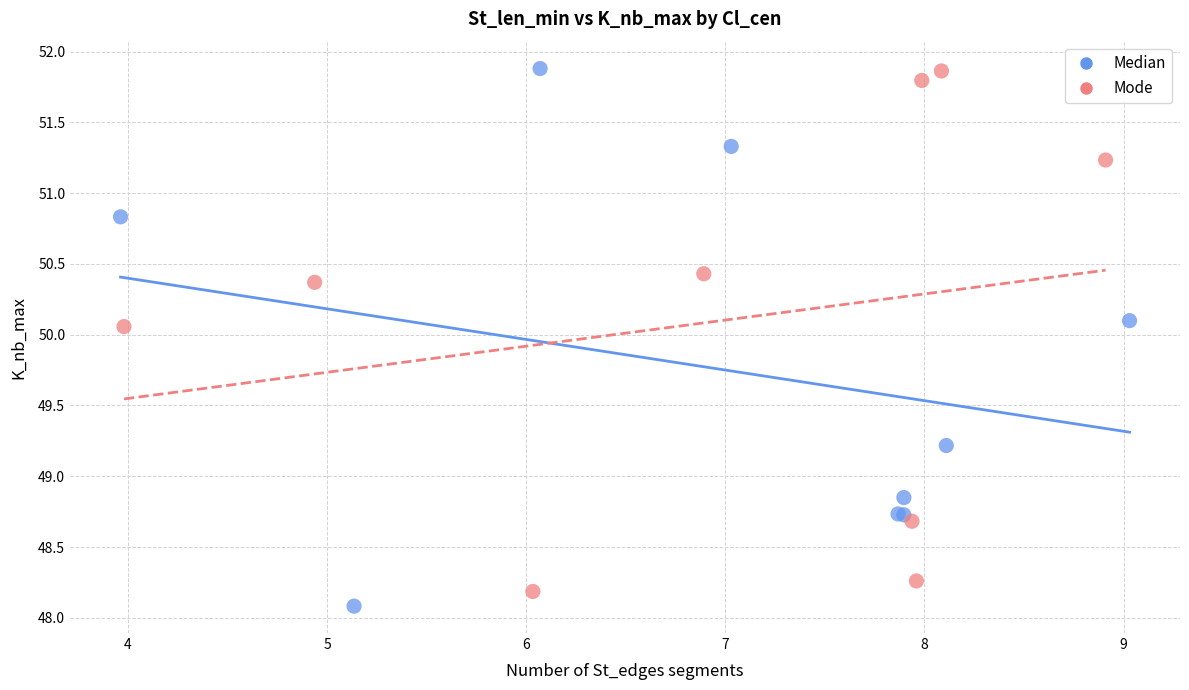

Which series contains the lowest Y value?

Median